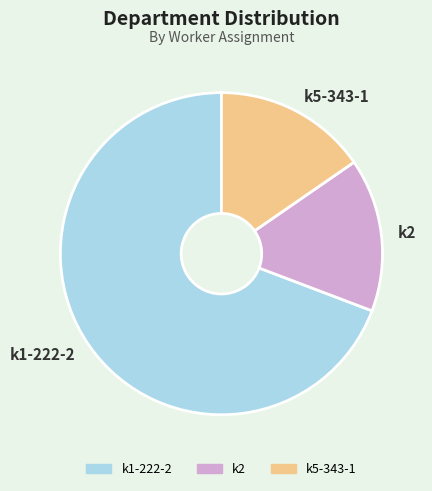

Is it true that k5-343-1 is 15% of the pie?

True